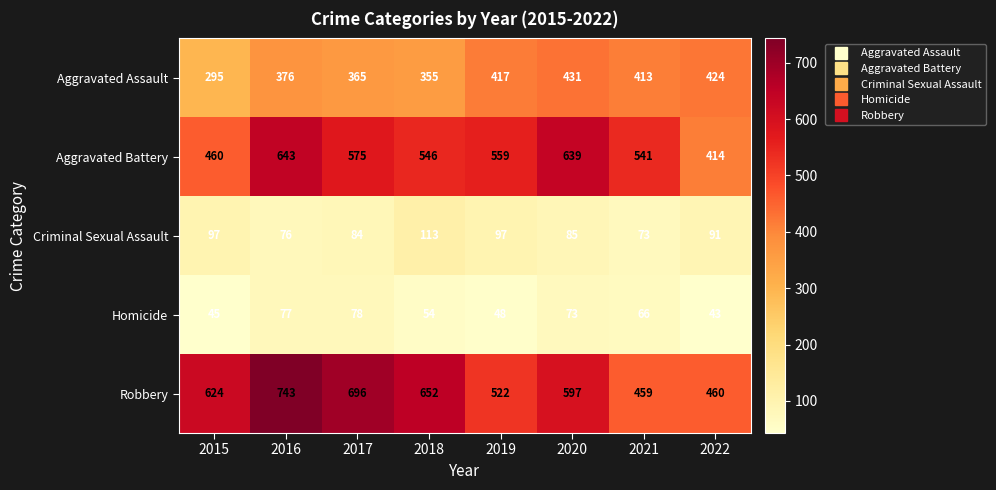

At 2015, list the series in order from largest to smallest.

Robbery, Aggravated Battery, Aggravated Assault, Criminal Sexual Assault, Homicide